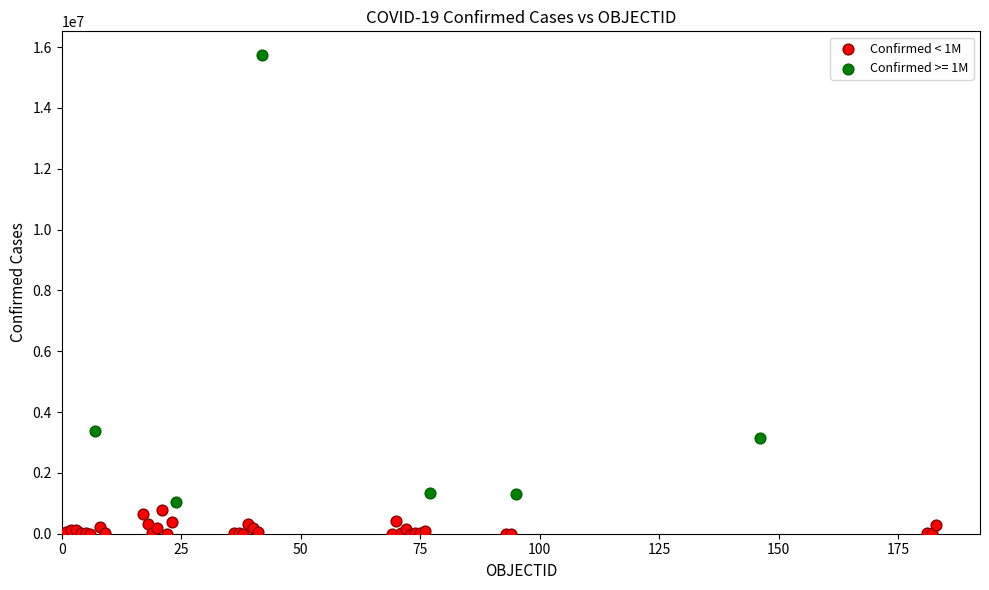

Which series has the widest spread of Y values?

Confirmed >= 1M